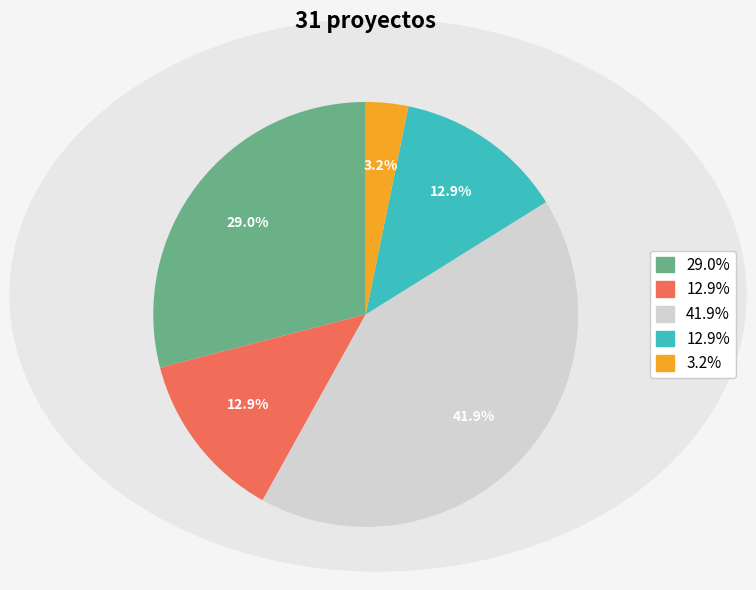

Is there a majority slice in this chart?

No